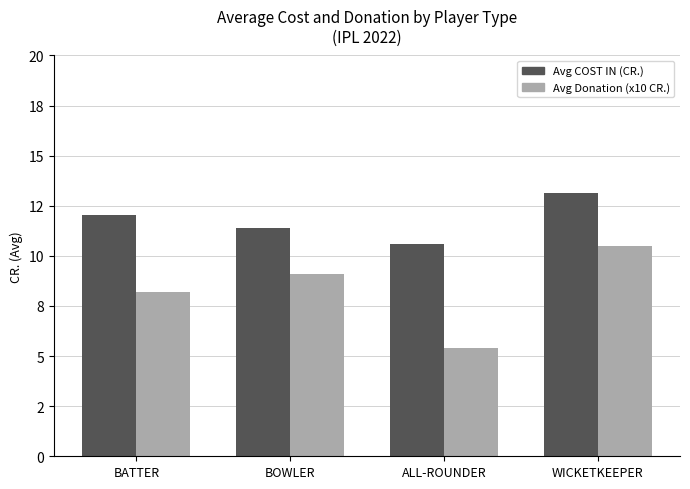

Does the chart contain any negative values?

No